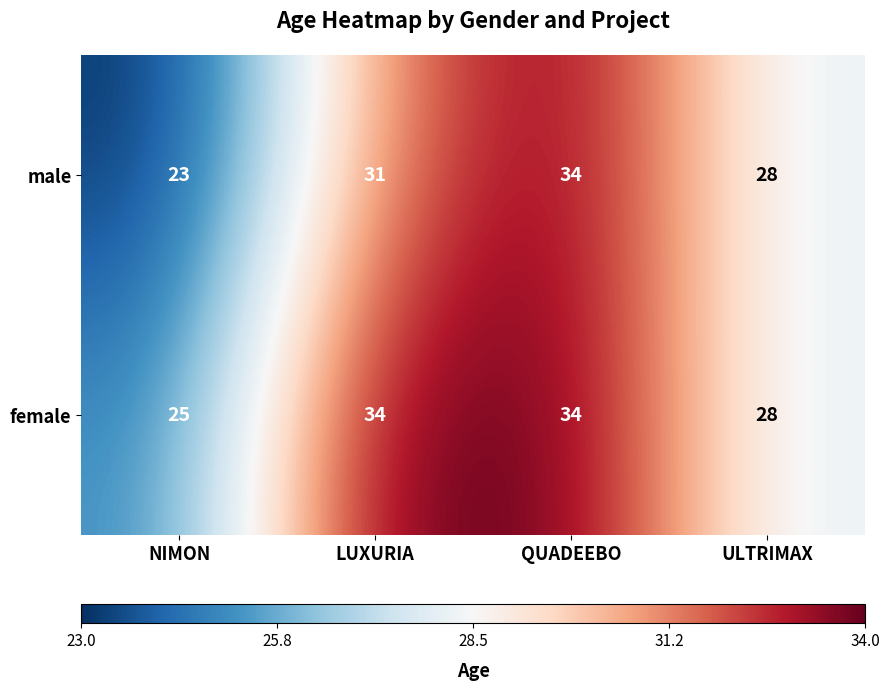

Rank the series at NIMON from highest to lowest value.

female, male